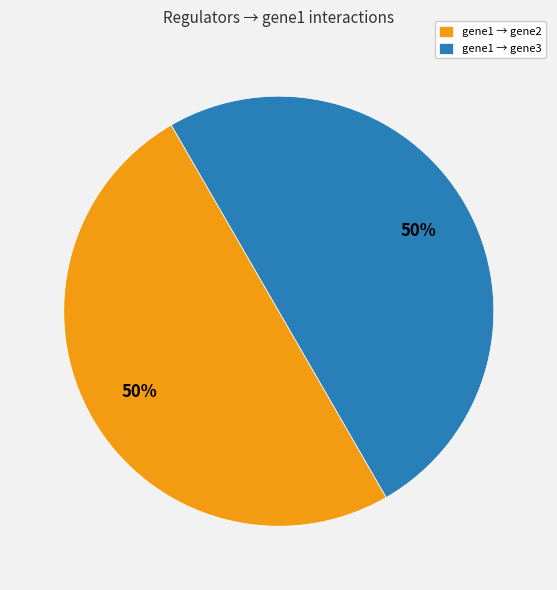

True or false: gene1 → gene3 accounts for 62% of the total.

False